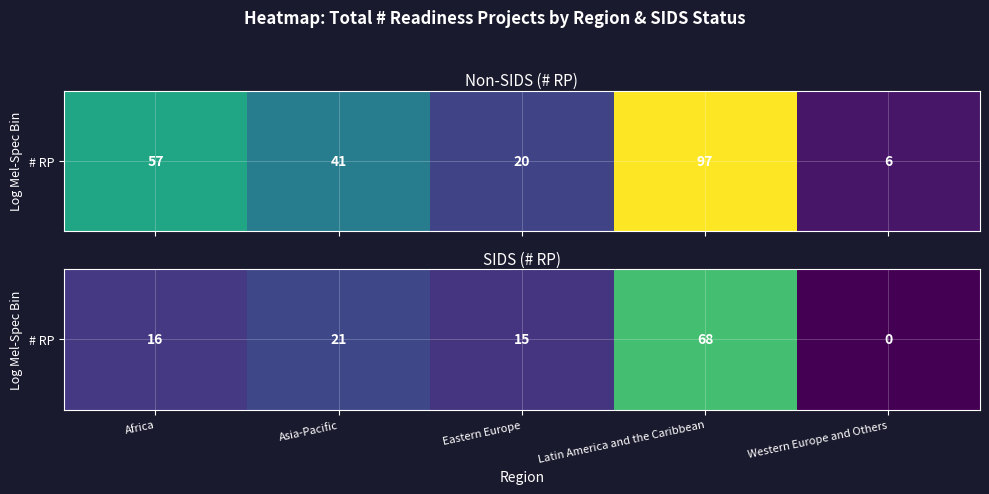

Where does the data first go above 16?

Asia-Pacific